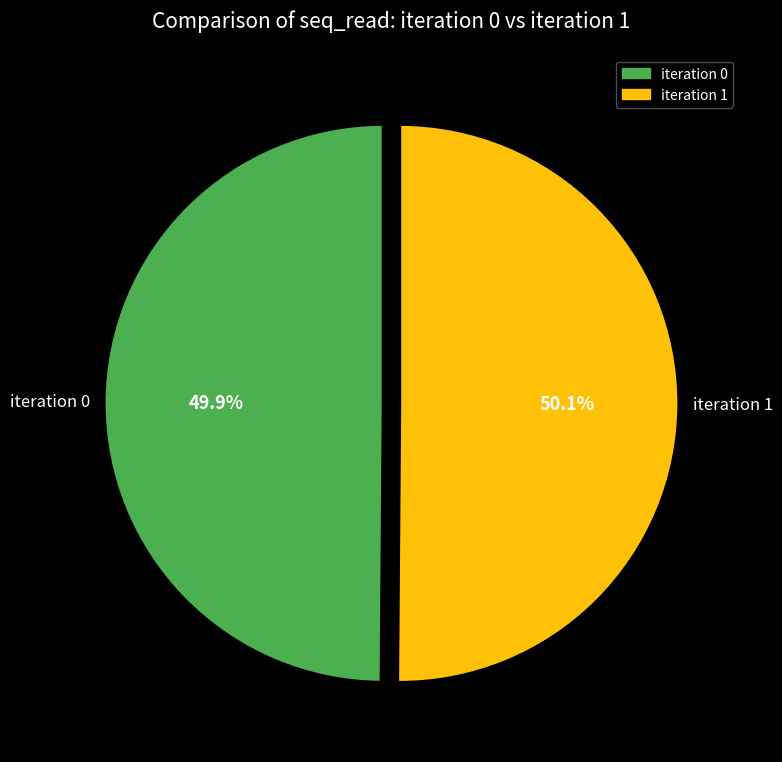

To the nearest percent, what is the combined percentage of iteration 0 and iteration 1?

100%